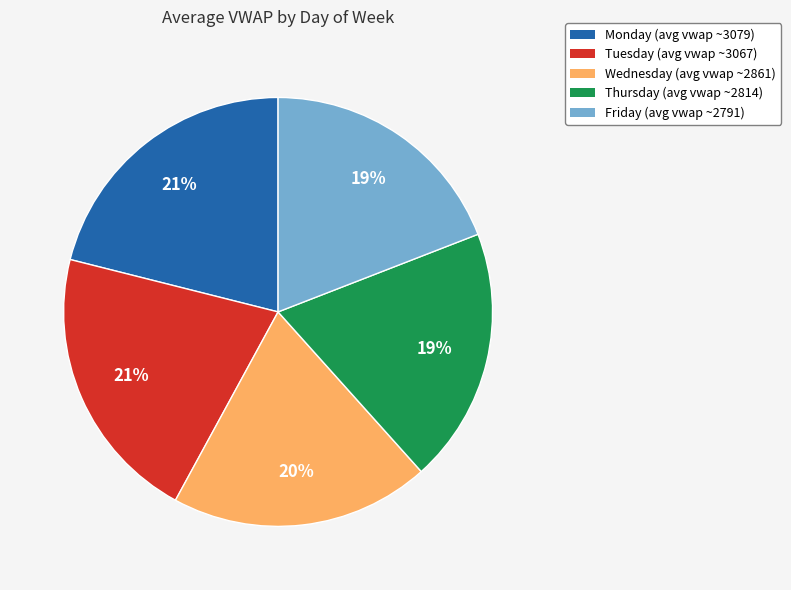

Is there a majority slice in this chart?

No